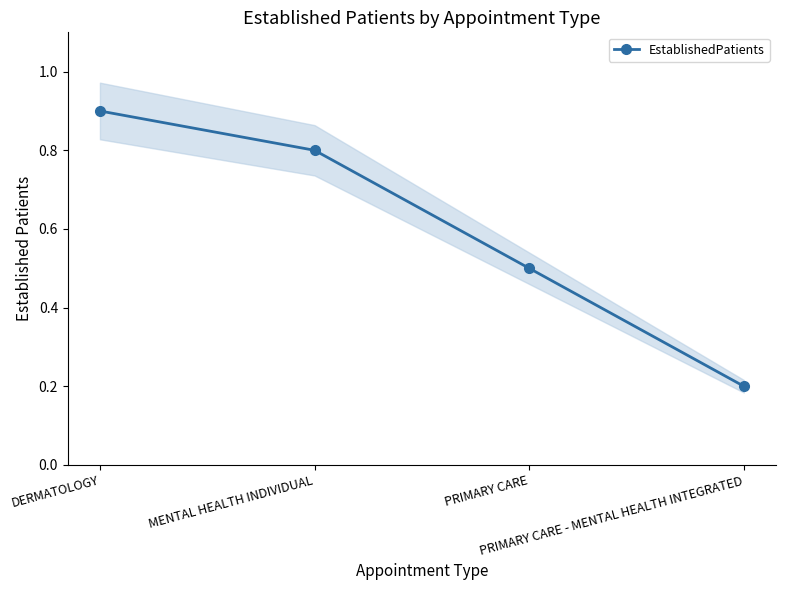

What is the change in value from MENTAL HEALTH INDIVIDUAL to PRIMARY CARE - MENTAL HEALTH INTEGRATED?

-0.6